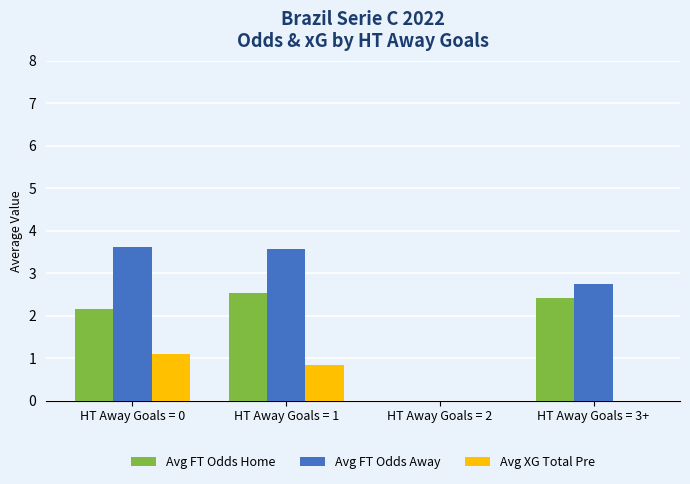

What is the sum of the Avg XG Total Pre values at HT Away Goals = 3+ and HT Away Goals = 0?

1.1